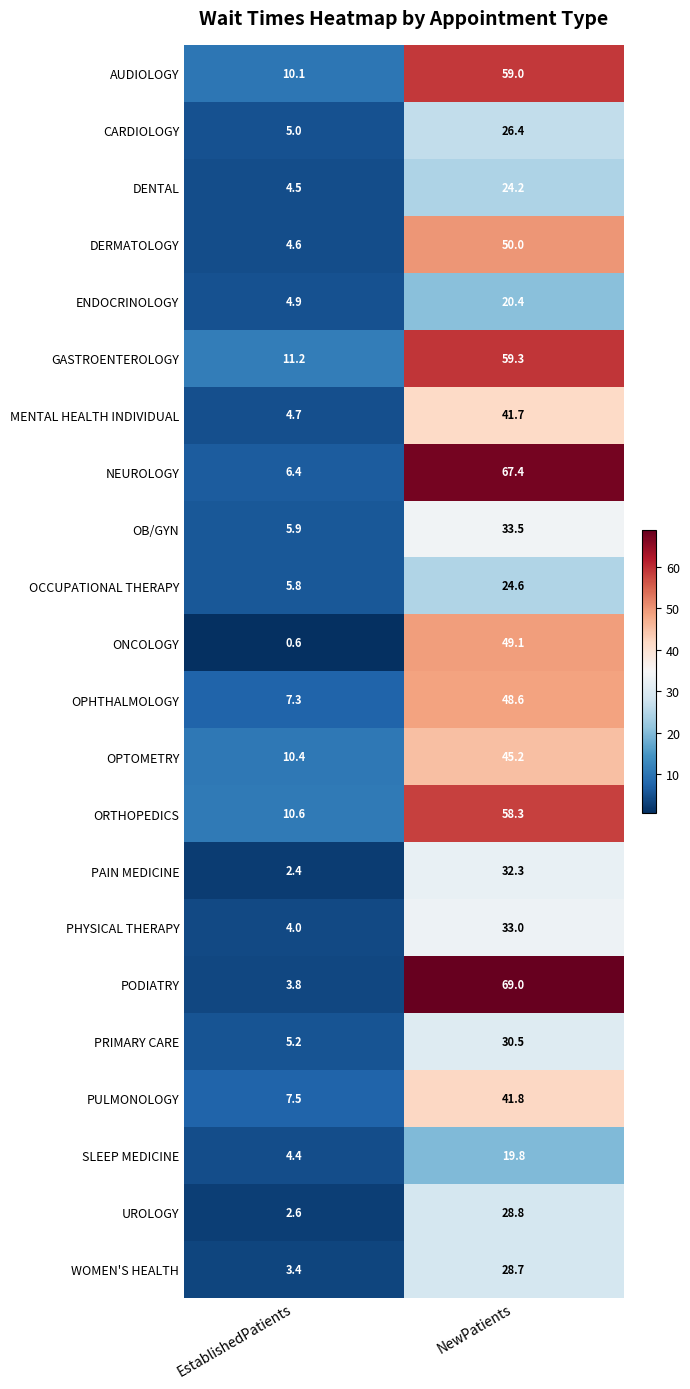

What is the greatest value displayed?

69.0